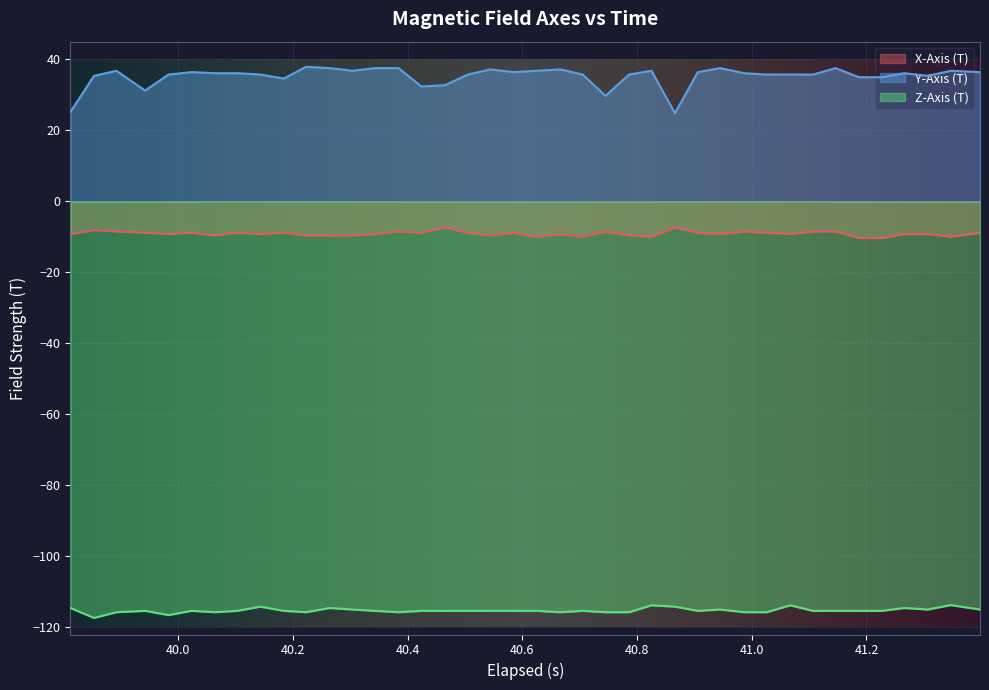

What is the difference between the maximum and minimum values in the Y-Axis (T) series?

13.1